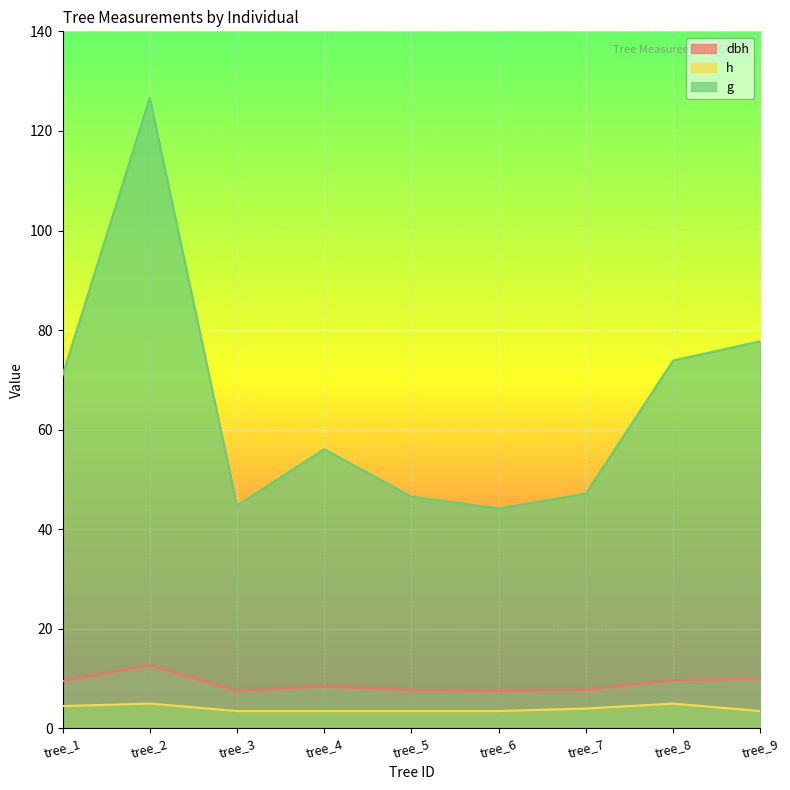

The dbh series shows 7.8 at tree_7. True or false?

True